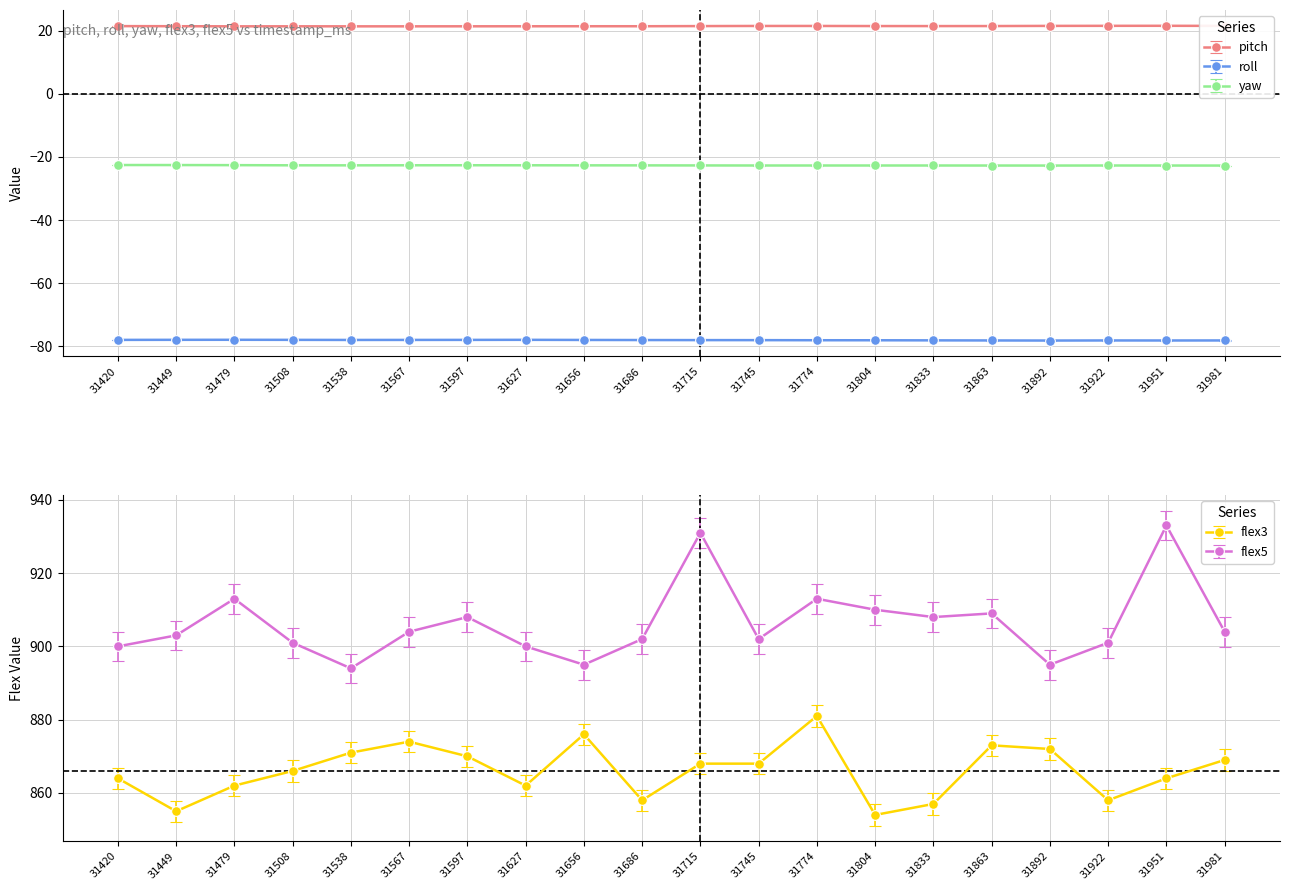

True or false: roll has more than 1 interior local peaks.

True